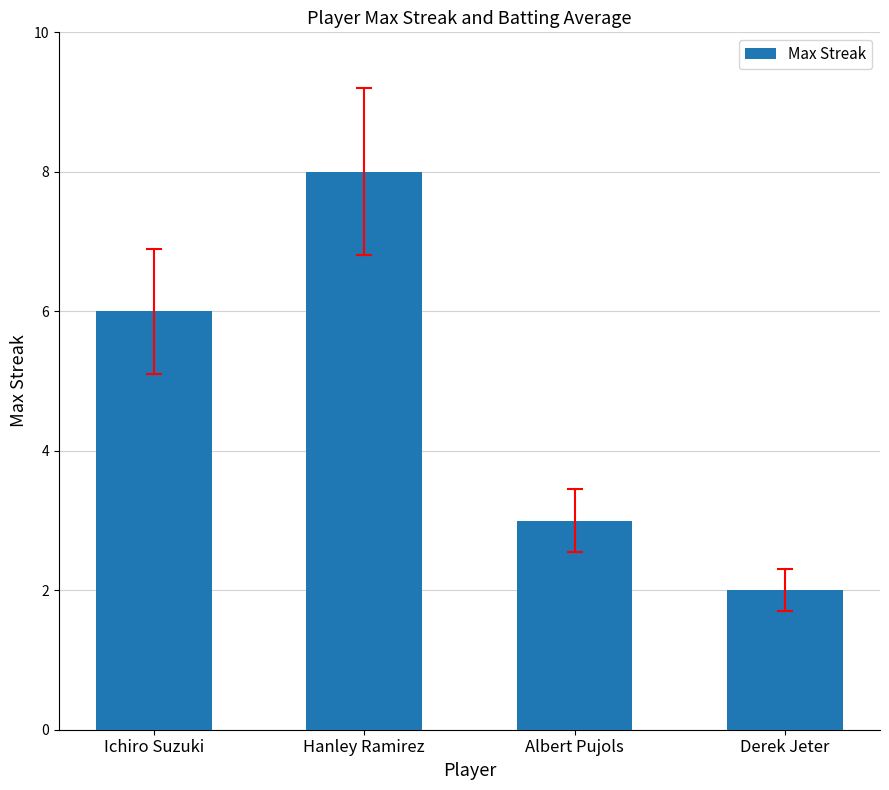

Which has a higher value, Hanley Ramirez or Derek Jeter?

Hanley Ramirez